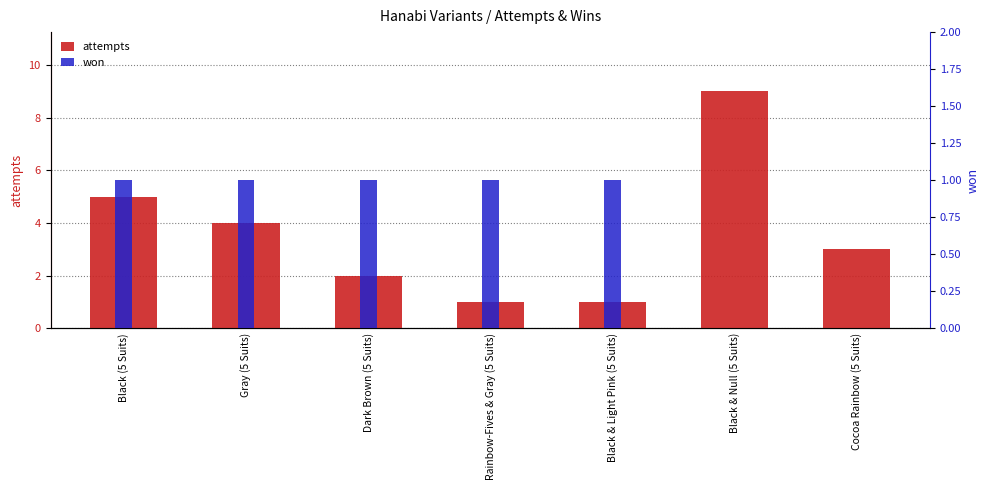

Are the bars grouped side by side (vs. stacked)?

Yes